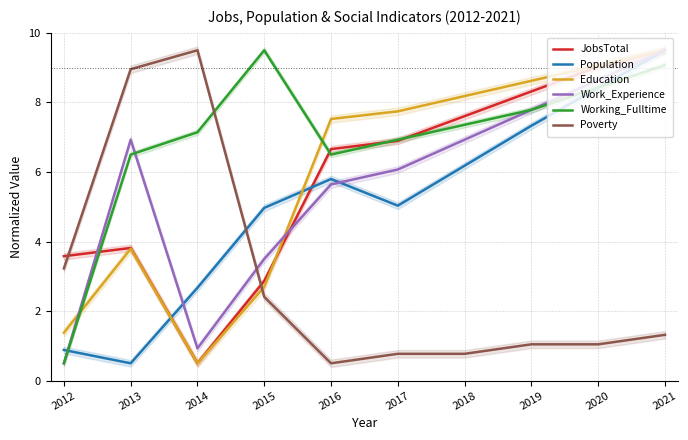

What is the total value across all series at 2020?

44.6